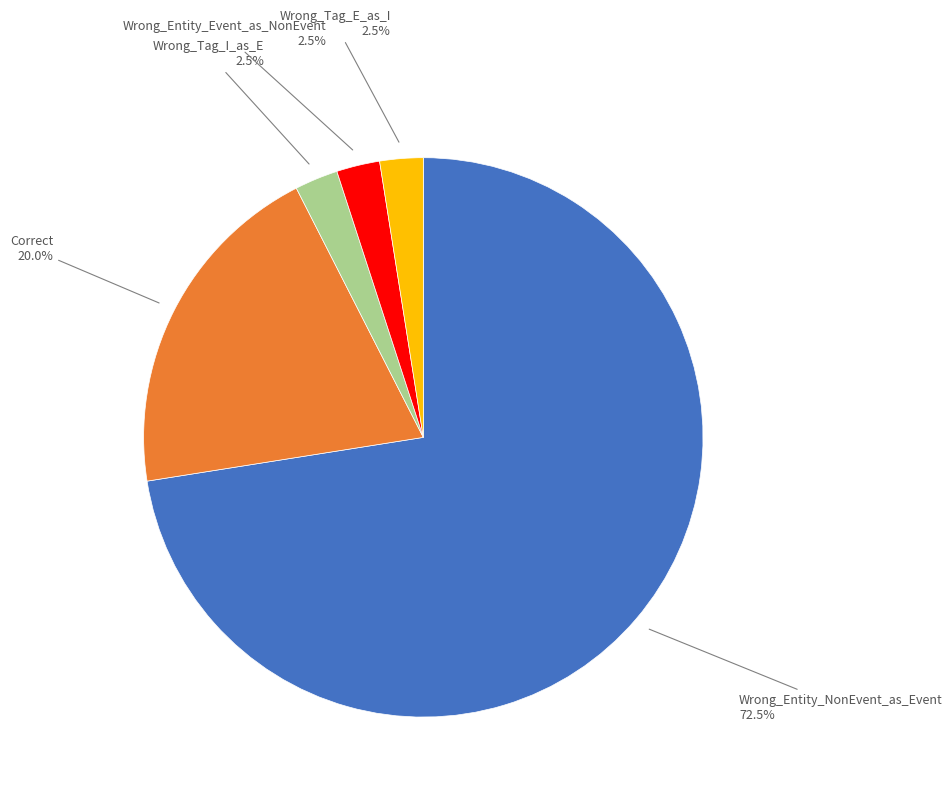

Does Wrong_Entity_Event_as_NonEvent account for over 50% of the chart?

No